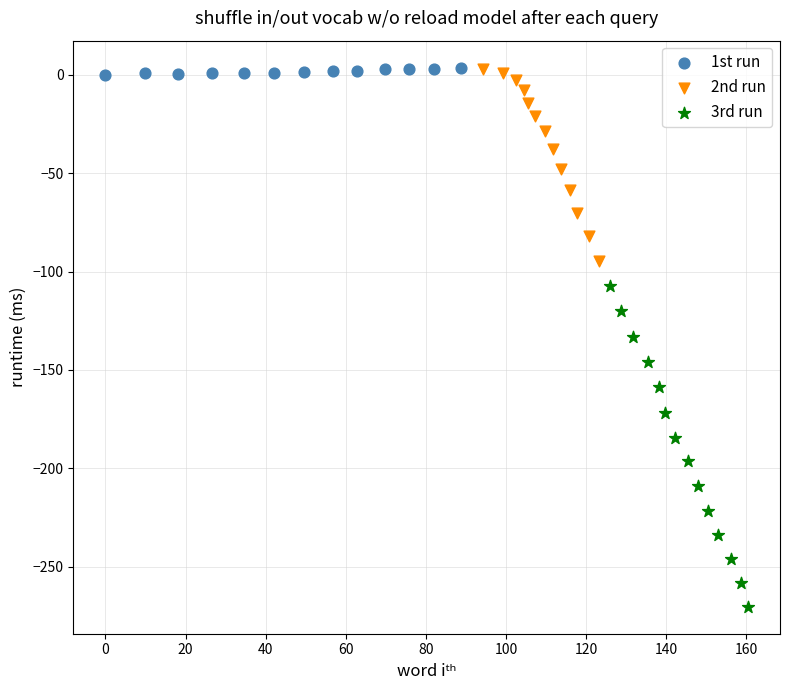

Which series reaches the minimum Y coordinate?

3rd run